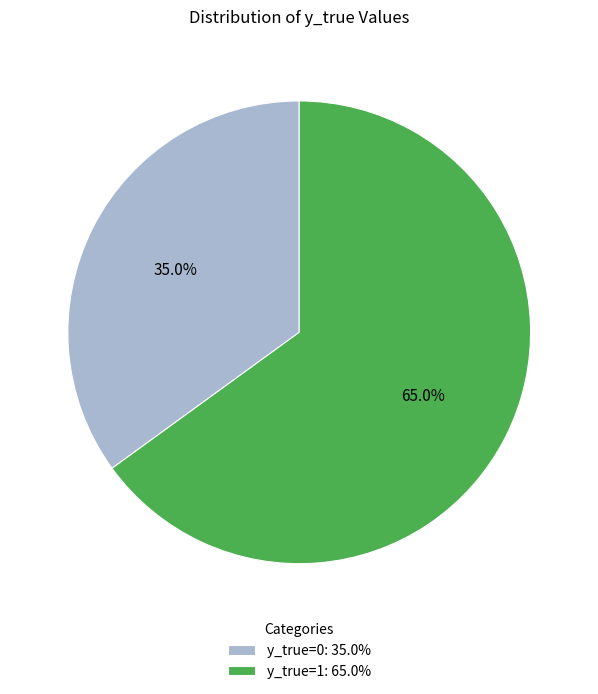

True or false: y_true=0 accounts for 35% of the total.

True